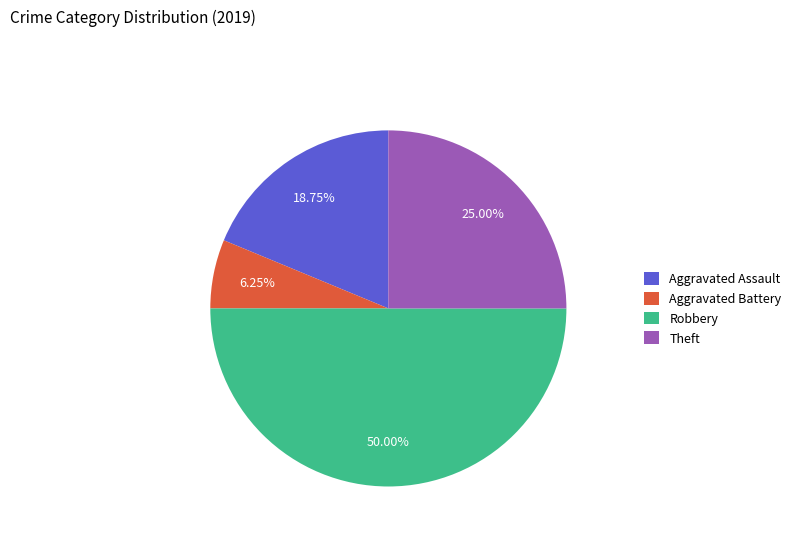

Combined, do Robbery and Aggravated Assault account for over 50%?

Yes